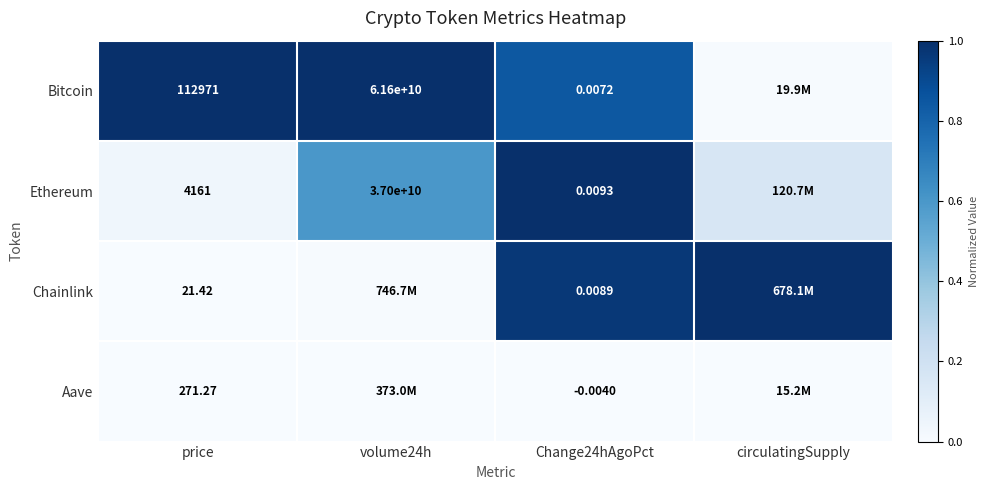

Is the value of Chainlink at Change24hAgoPct greater than the value of Ethereum at volume24h?

No